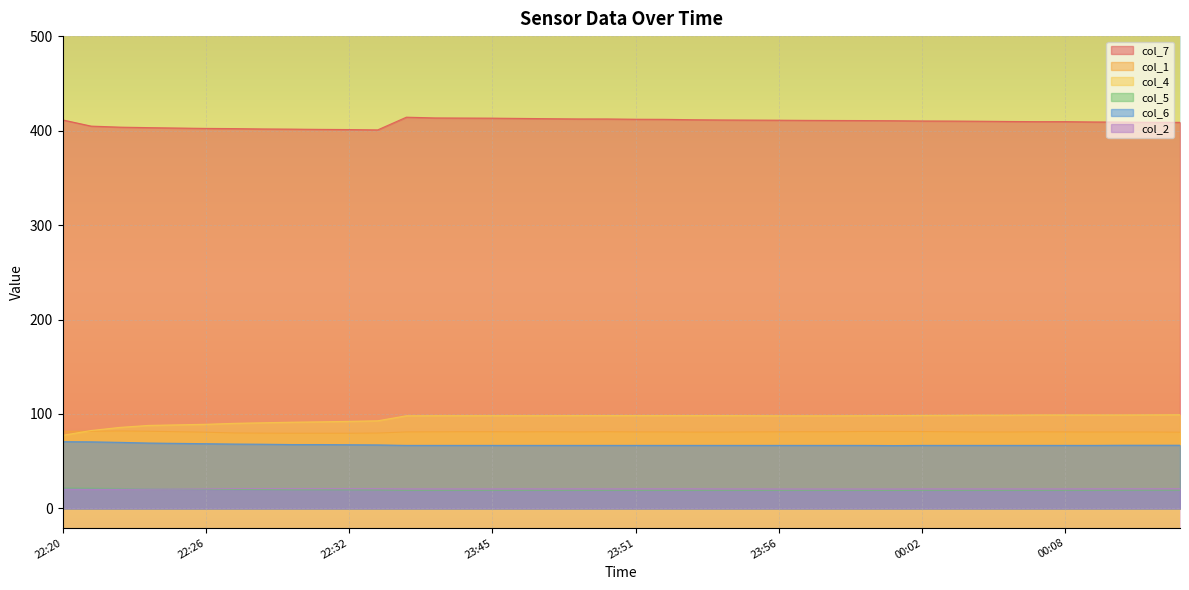

What is the sum of the col_1 values at 00:10 and 23:52?

161.9